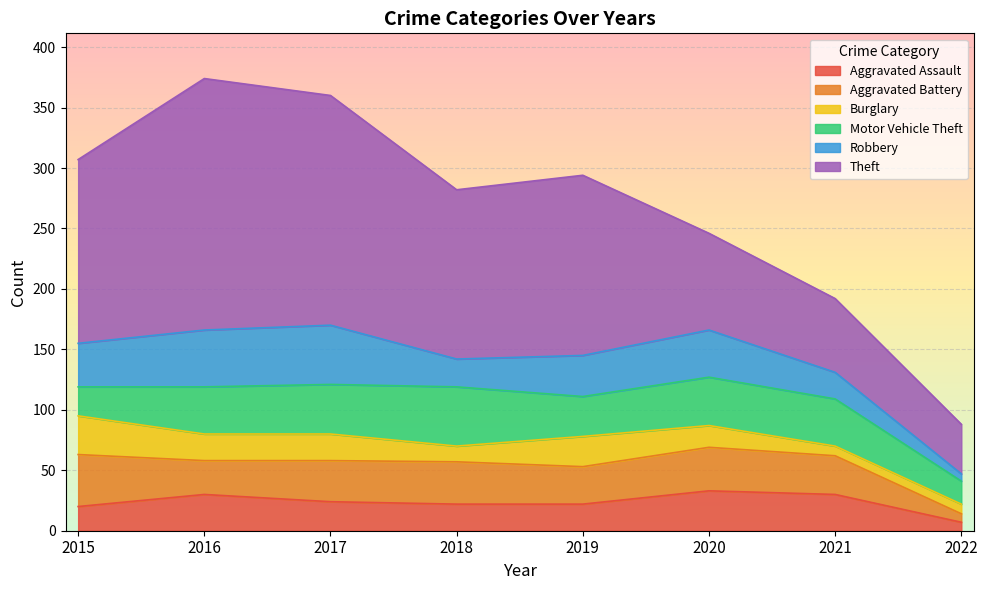

What is the sum of the Aggravated Assault values at 2019 and 2017?

46